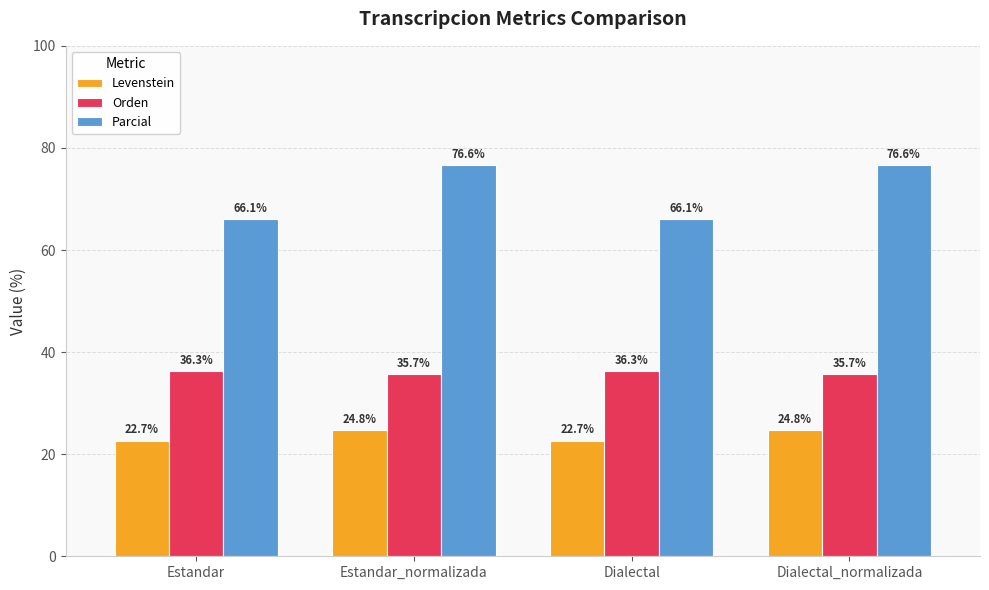

What are all the series names shown in the legend?

Levenstein, Orden, Parcial